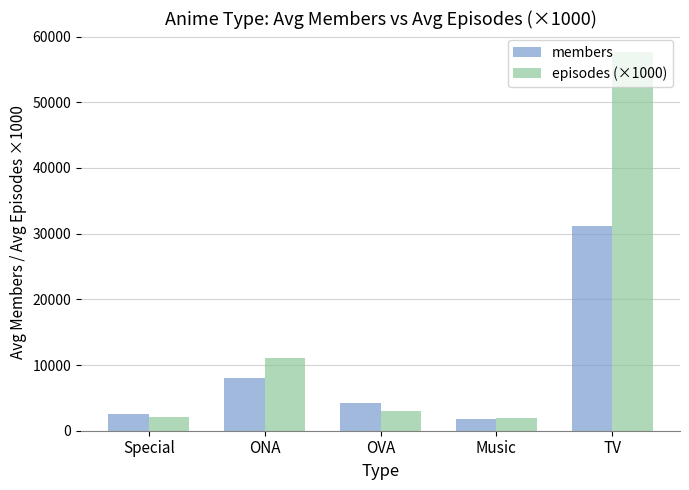

How many bars are there in total?

10